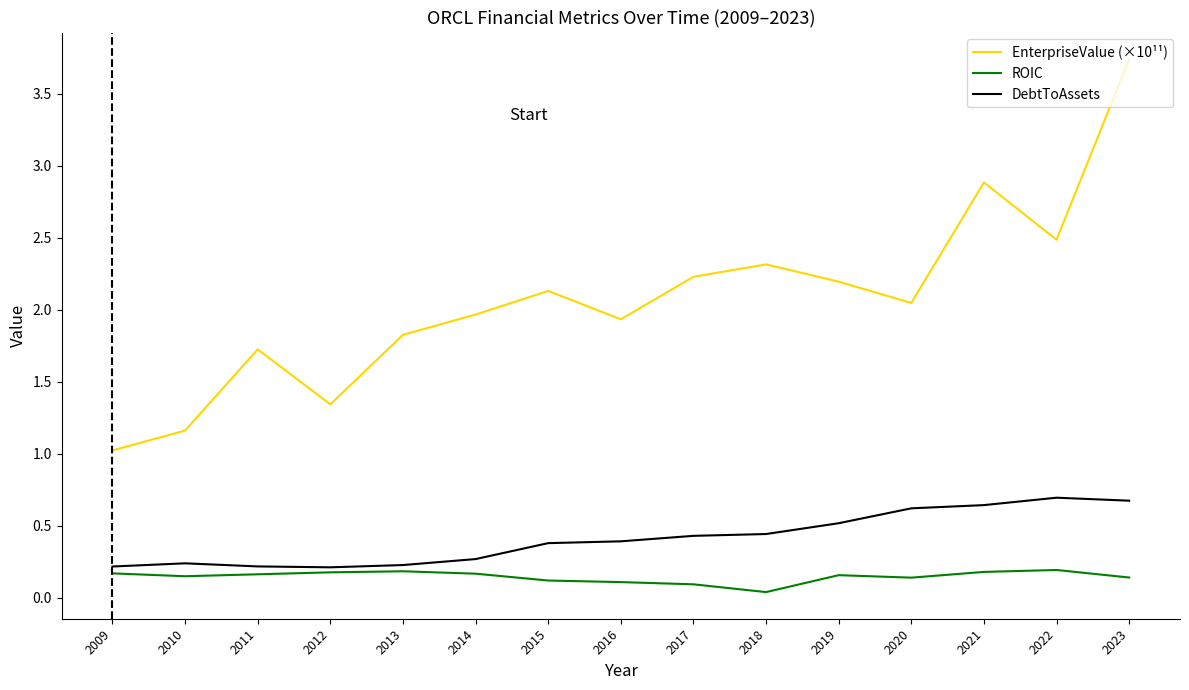

Count the number of categories in the chart.

15